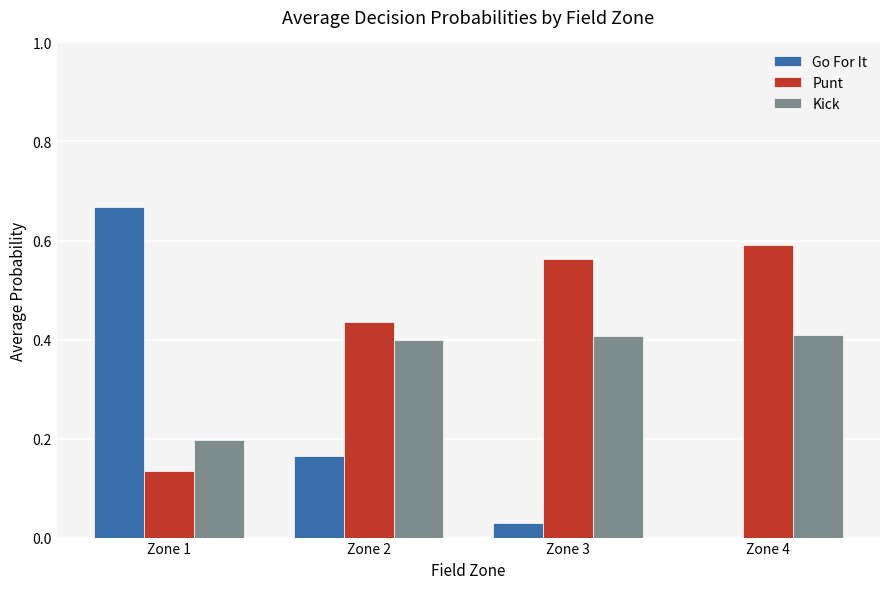

Between Zone 1 and Zone 4, which series saw the biggest shift?

Go For It